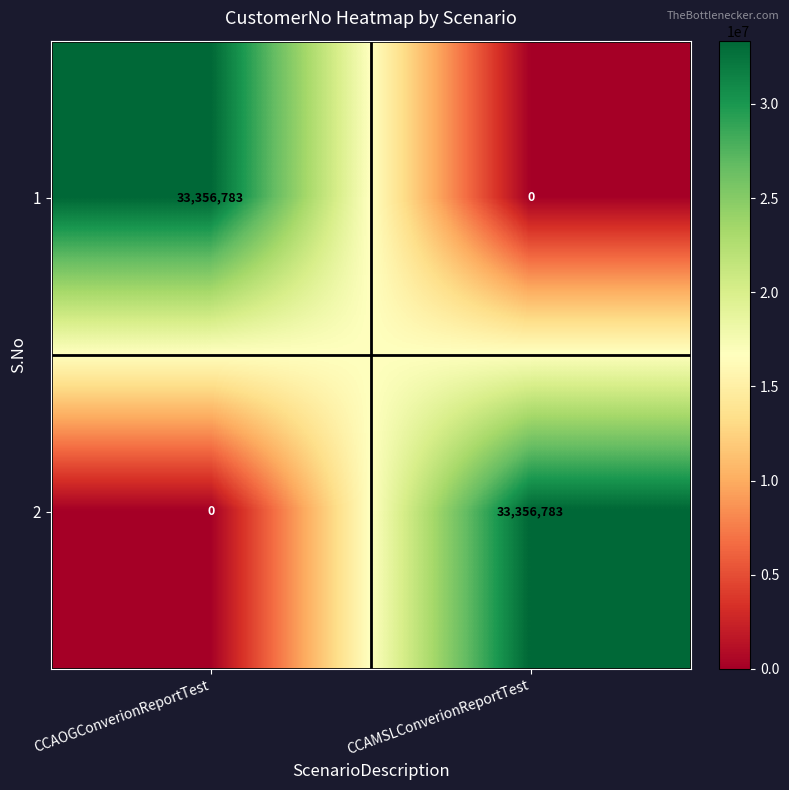

Is it true that 2 equals 0 at CCAOGConverionReportTest?

True